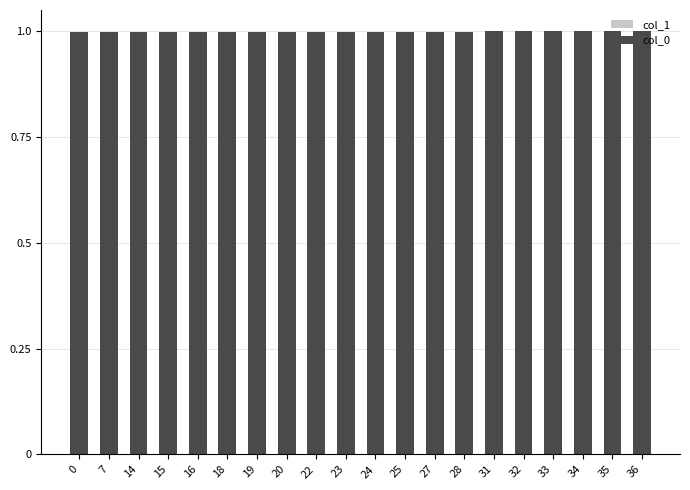

What is the sum of the values at 36 and 23?

2.0